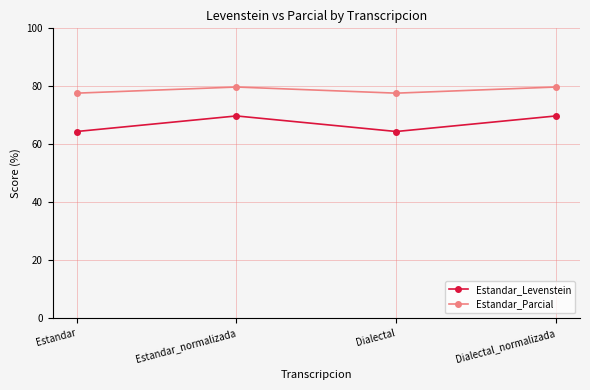

What is the label of the 3rd point from the left?

Dialectal